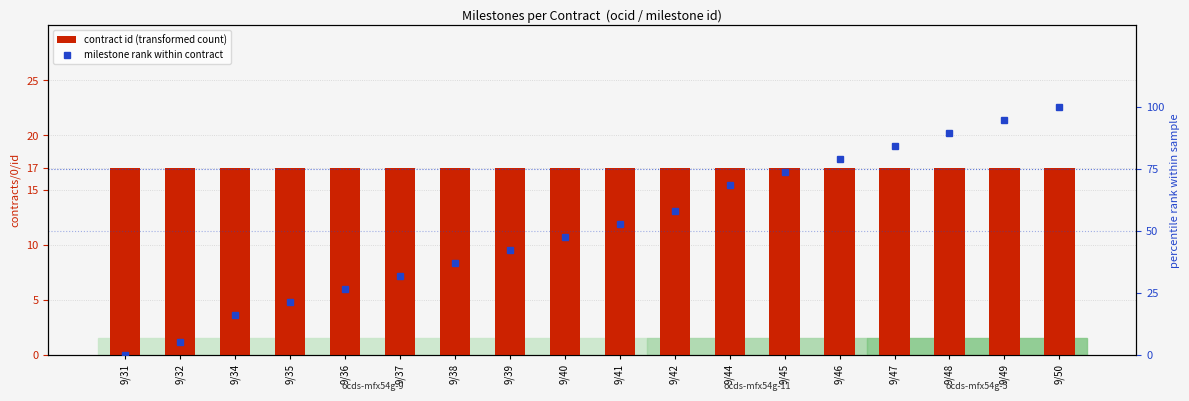

Which series changed the most between 9/37 and 9/49?

milestone rank within contract